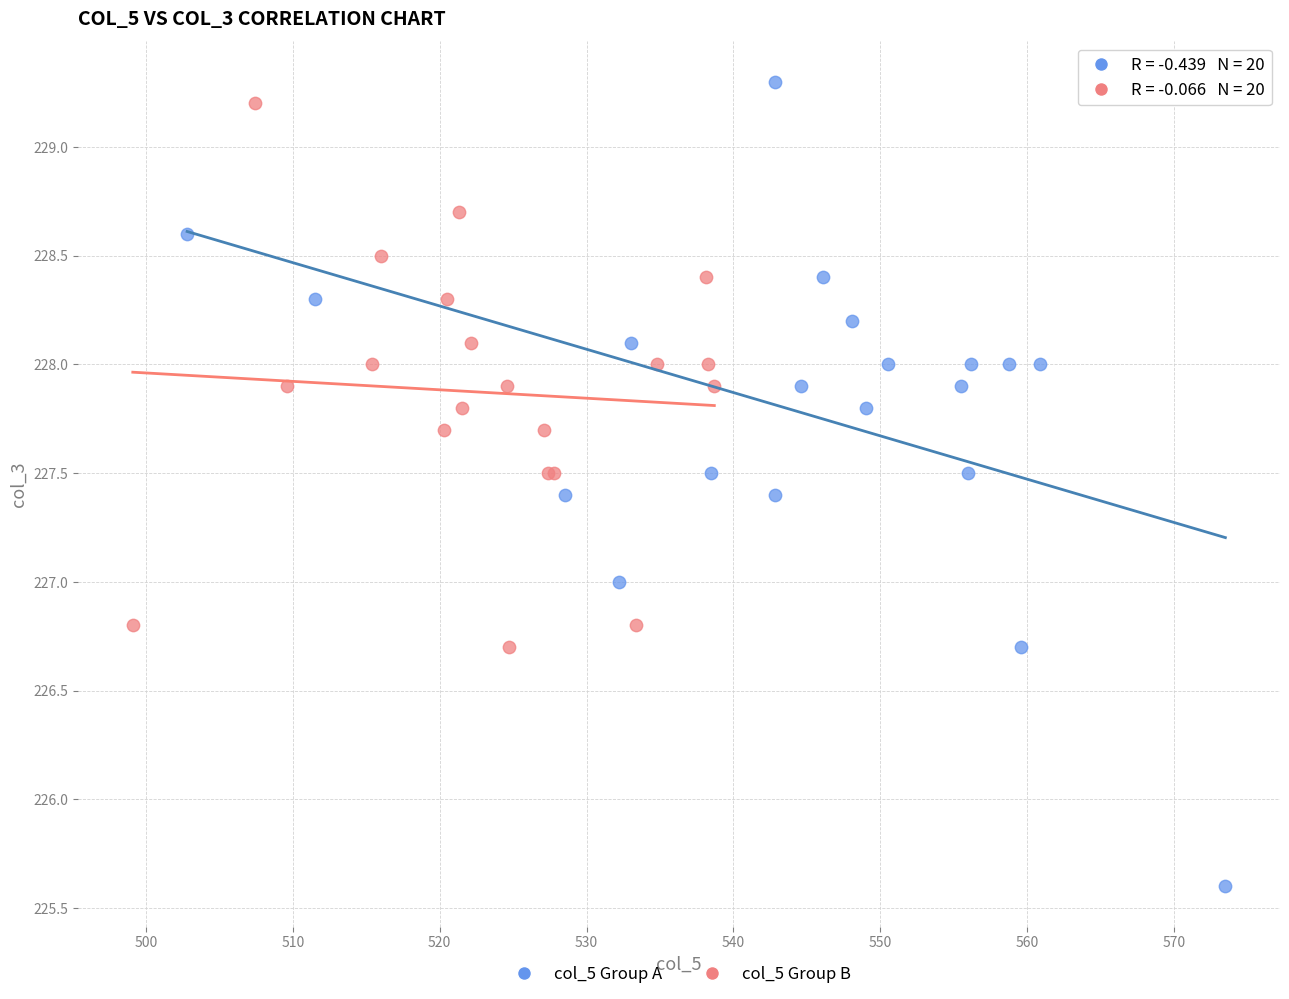

Which series has the widest spread of Y values?

col_5 Group A